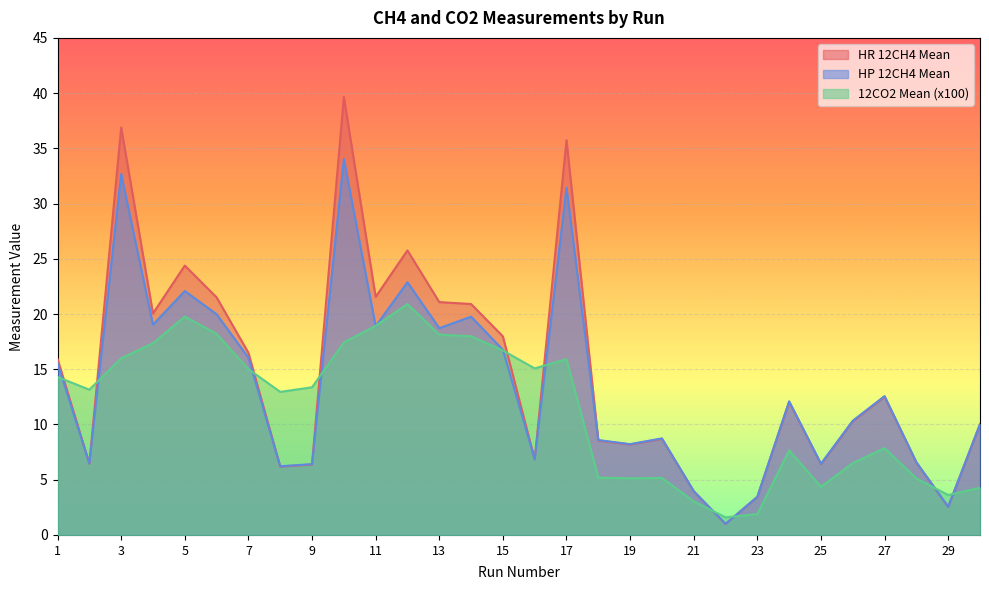

What are all the series names shown in the legend?

HR 12CH4 Mean, HP 12CH4 Mean, 12CO2 Mean (x100)